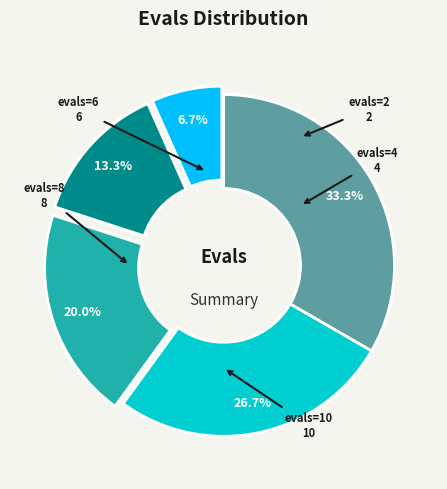

Does evals=2 represent more than half of the total?

No